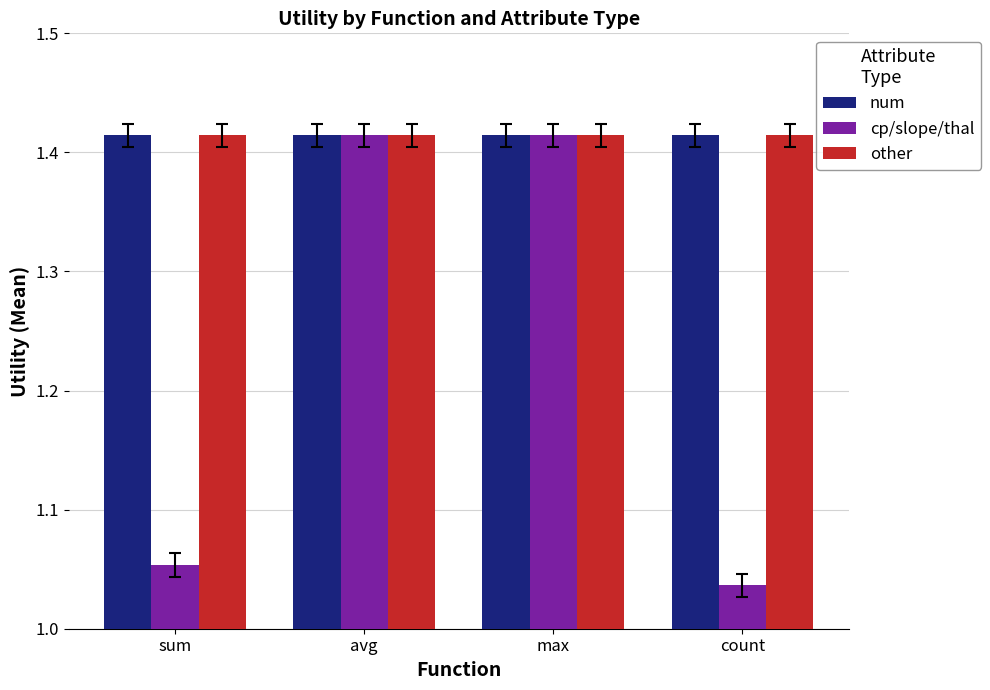

What is the difference between the maximum and minimum values in the cp/slope/thal series?

0.4